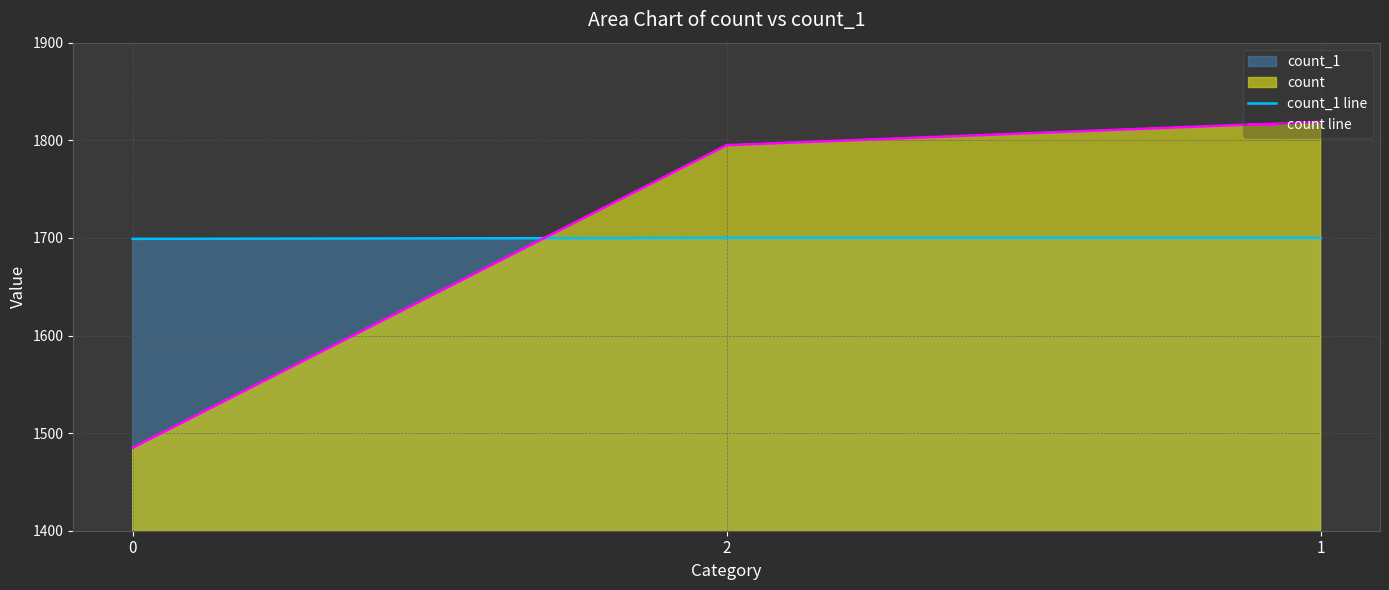

Reading left to right, what are all the values shown in this chart?

count_1 line: 1699	1700	1700
count line: 1485	1795	1819